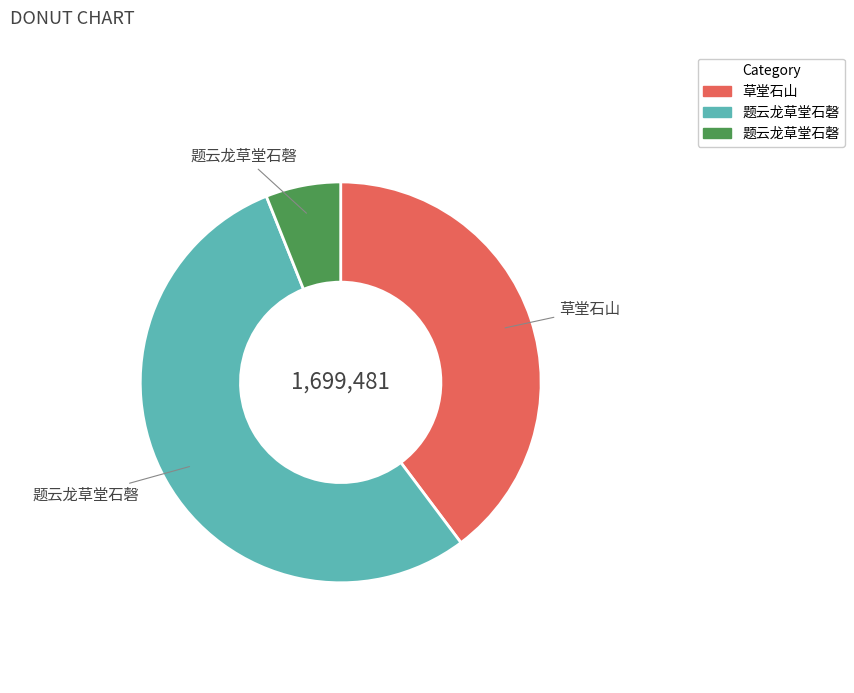

Is there a majority slice in this chart?

Yes